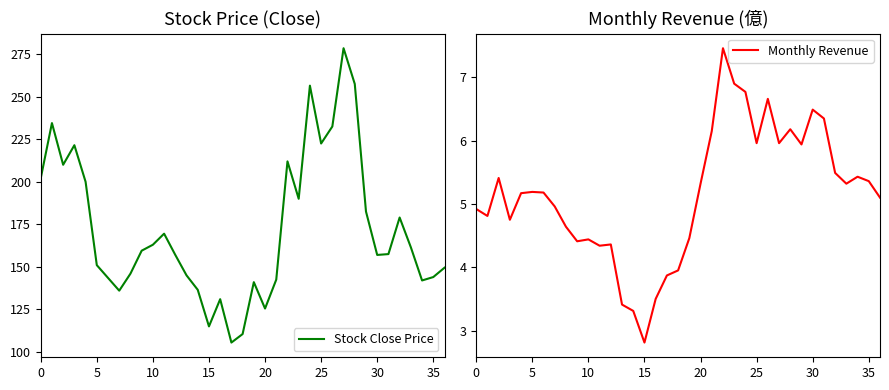

Is it true that Stock Close Price equals 278.5 at 27?

True